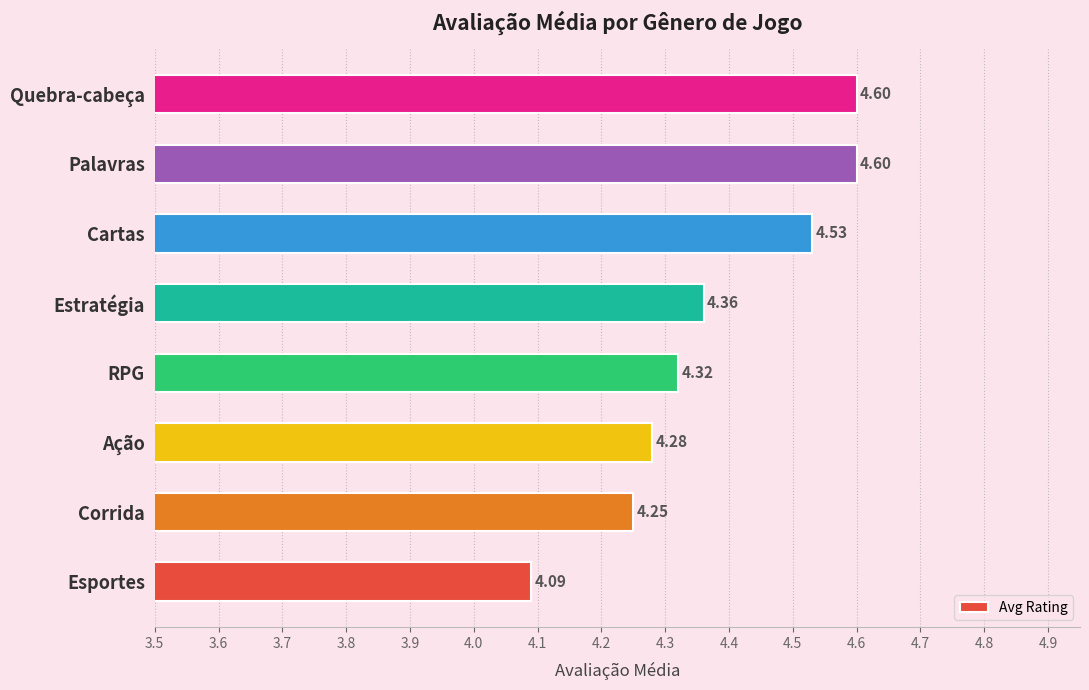

Approximately how many times larger is the value at Quebra-cabeça compared to Cartas?

1.0